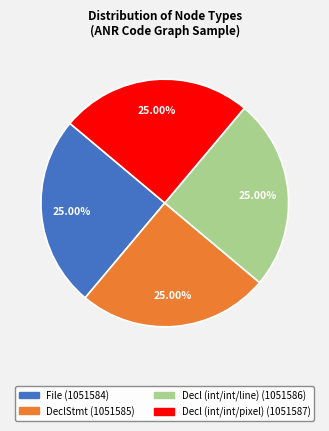

Approximately how many times larger is the value at Decl (int/int/pixel) compared to Decl (int/int/line)?

1.0